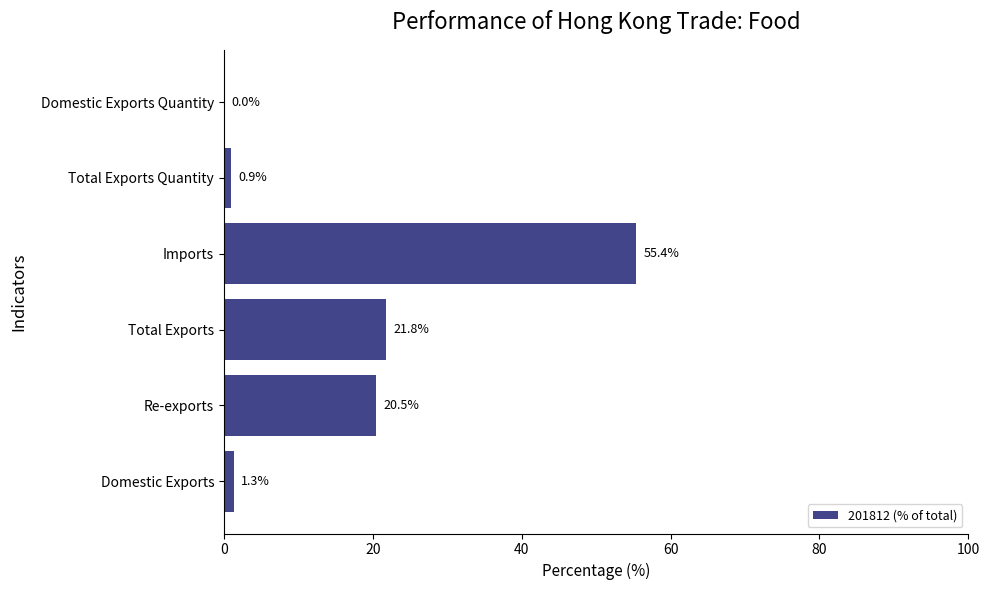

Which label corresponds to the largest value in the chart?

Imports